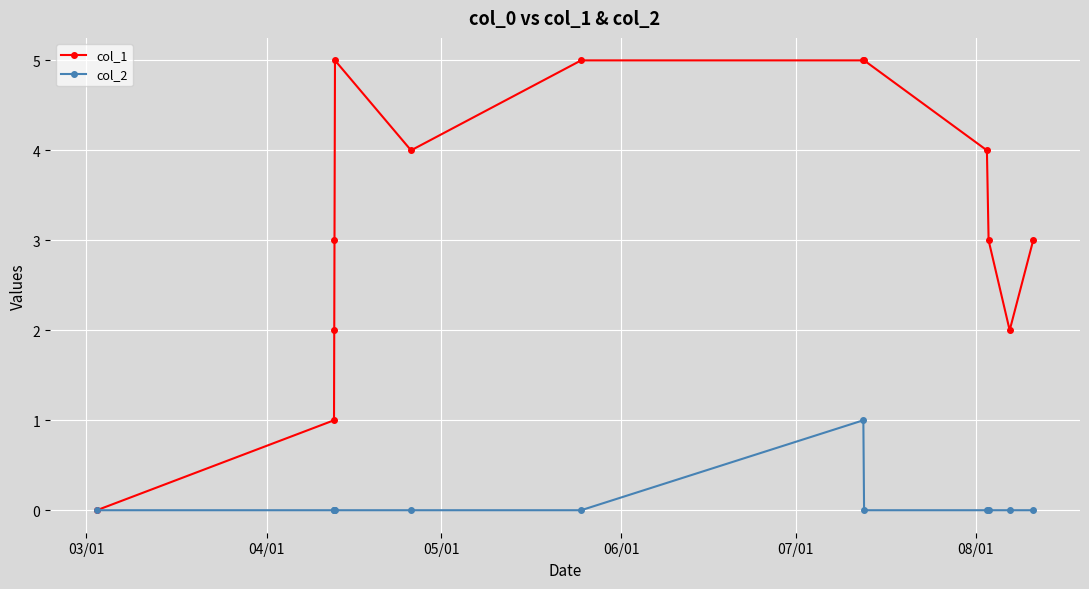

Which series has the largest range (max minus min)?

col_1